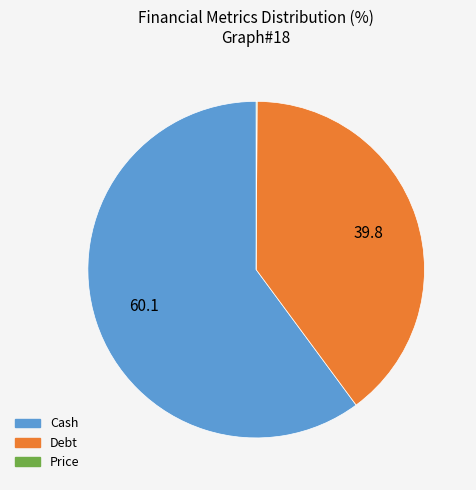

Is there a majority slice in this chart?

Yes